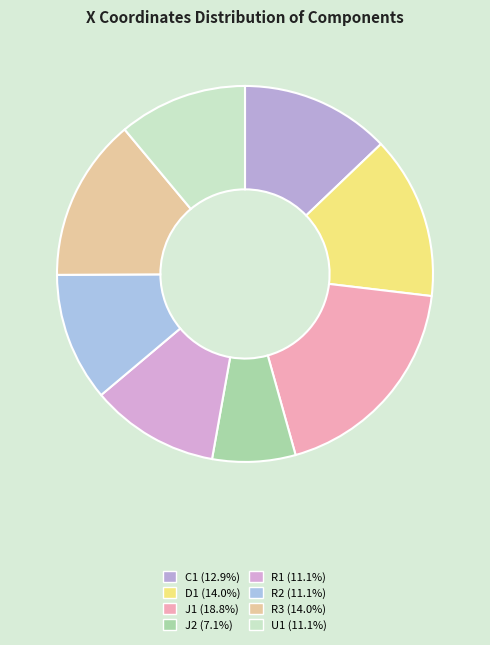

To the nearest percent, what is the combined percentage of D1 and R1?

25%